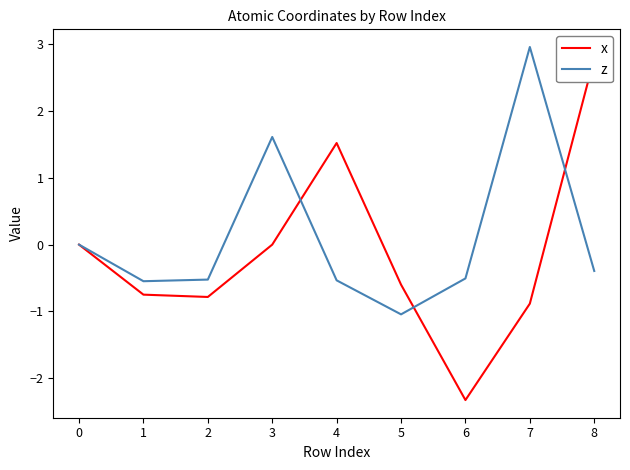

How many interior local valleys does the z series have?

2